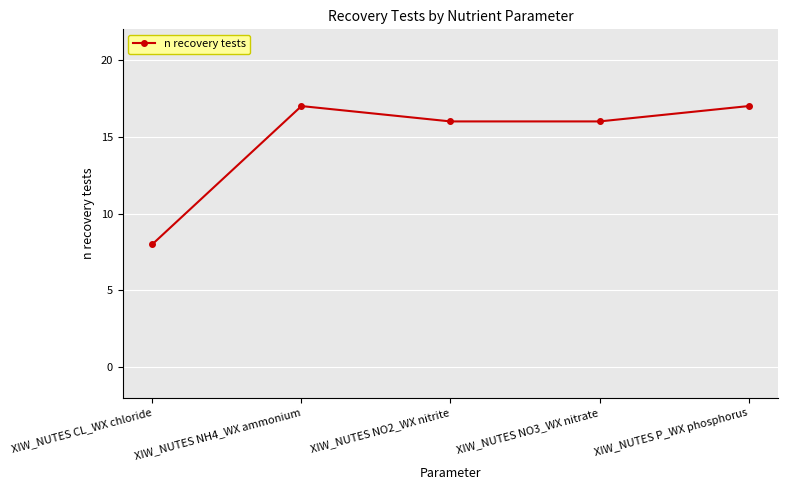

True or false: the data shows 29 at XIW_NUTES NH4_WX ammonium.

False